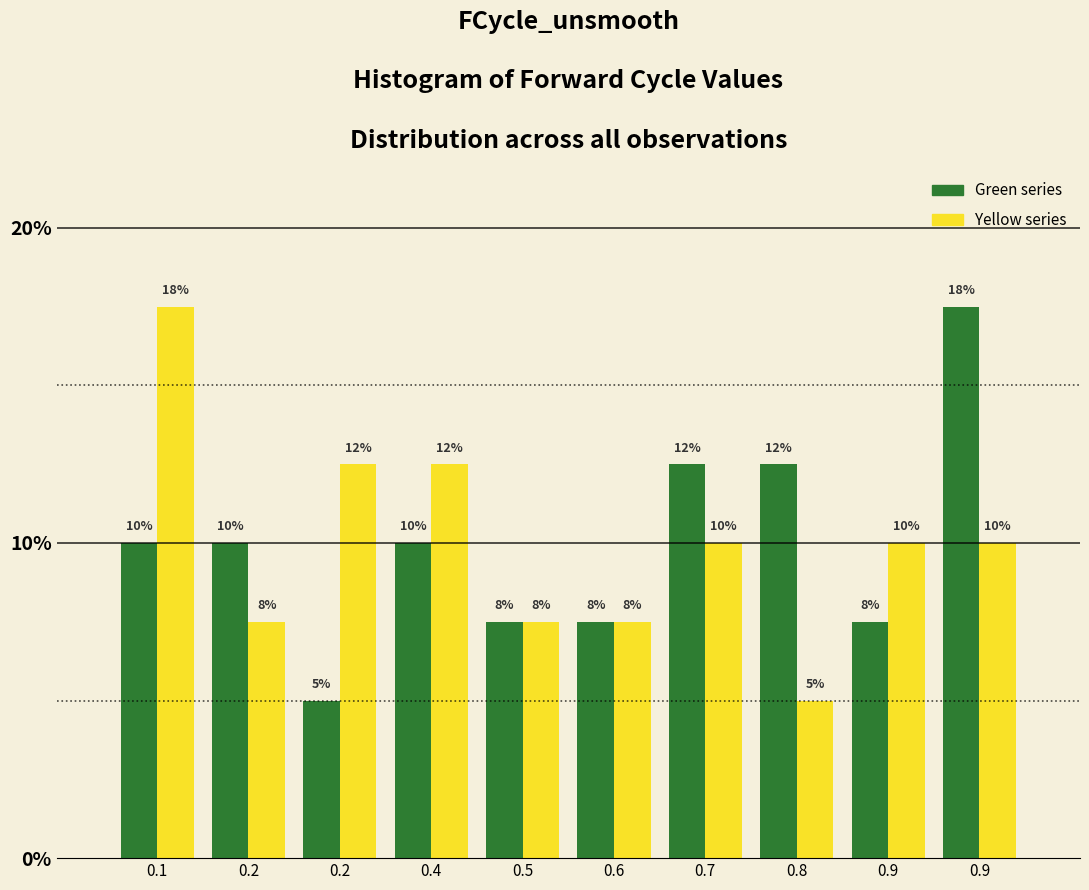

How many bars are there in each group?

2